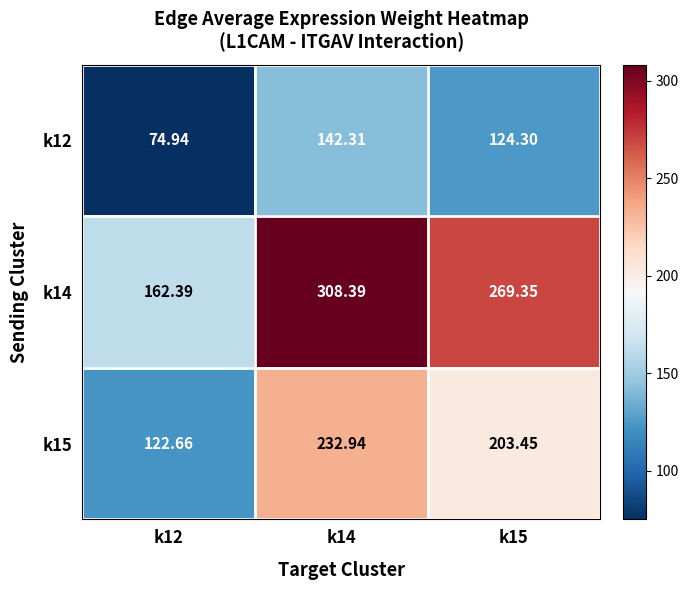

How many series are shown in this chart?

3